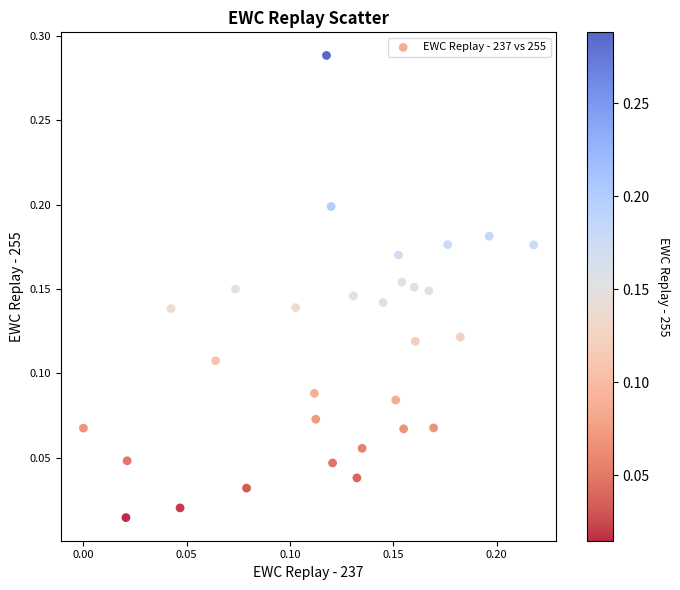

How many points are shown in the scatter plot?

30